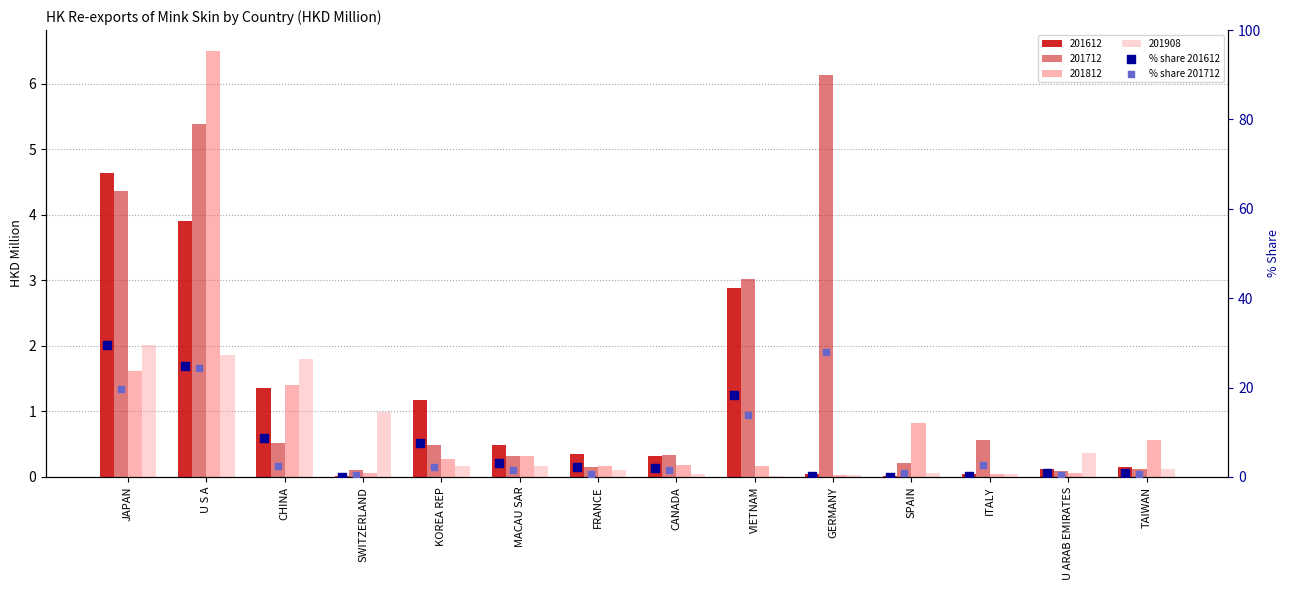

Which series has the widest spread of Y values?

% share 201612